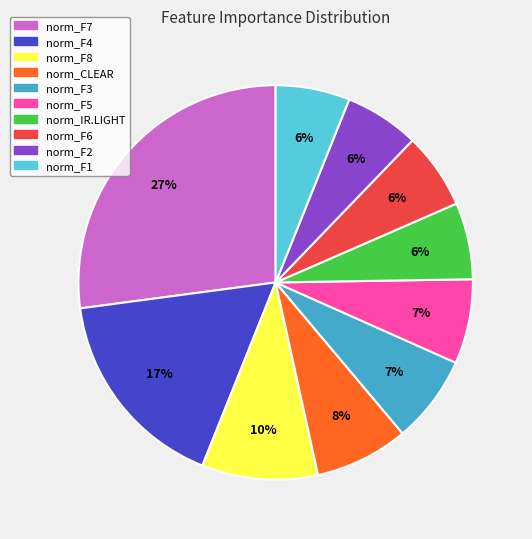

Count the number of slices in the pie.

10